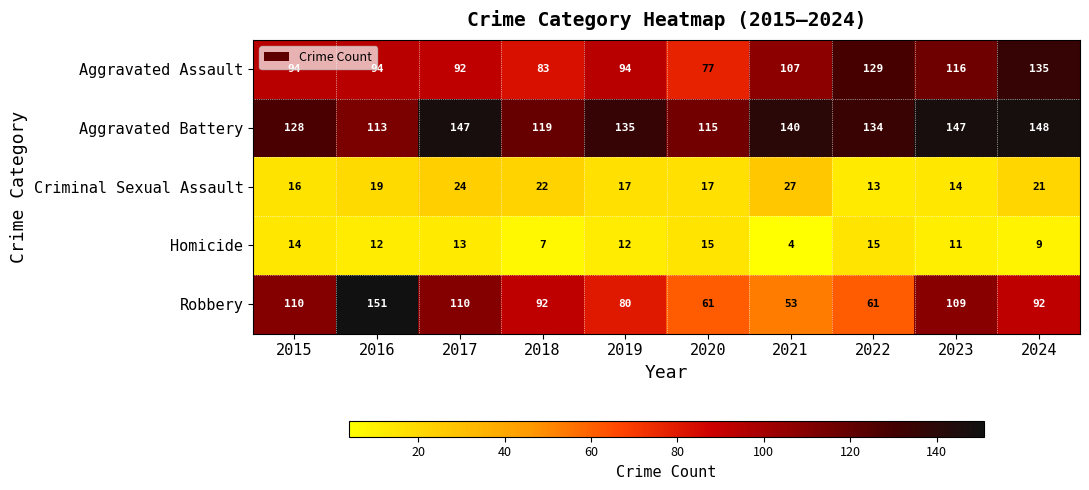

At which category does the chart reach its minimum across all series?

2021